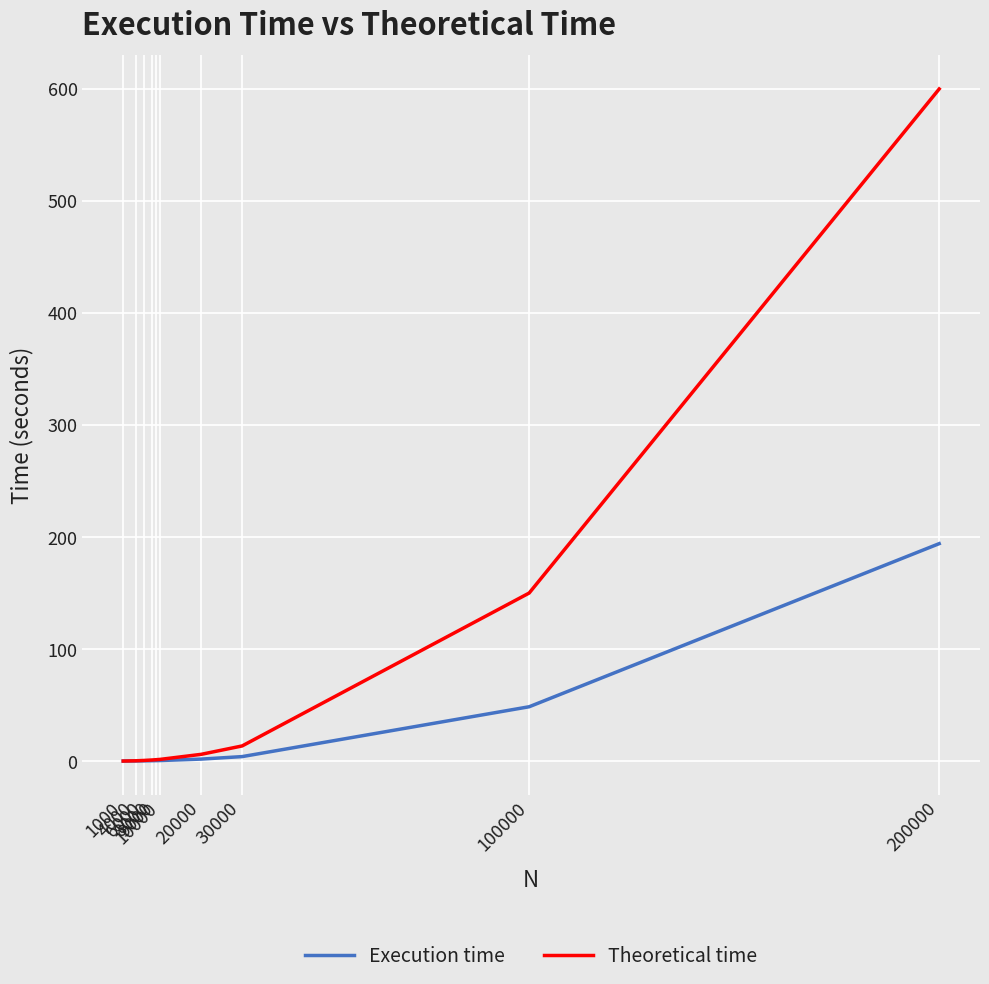

How many series are shown in this chart?

2